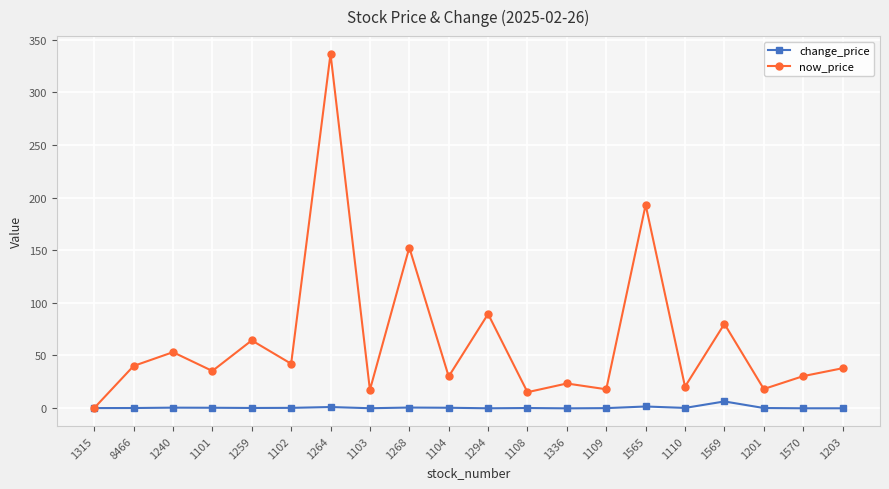

What is the sum of the change_price values at 1315 and 1101?

0.3